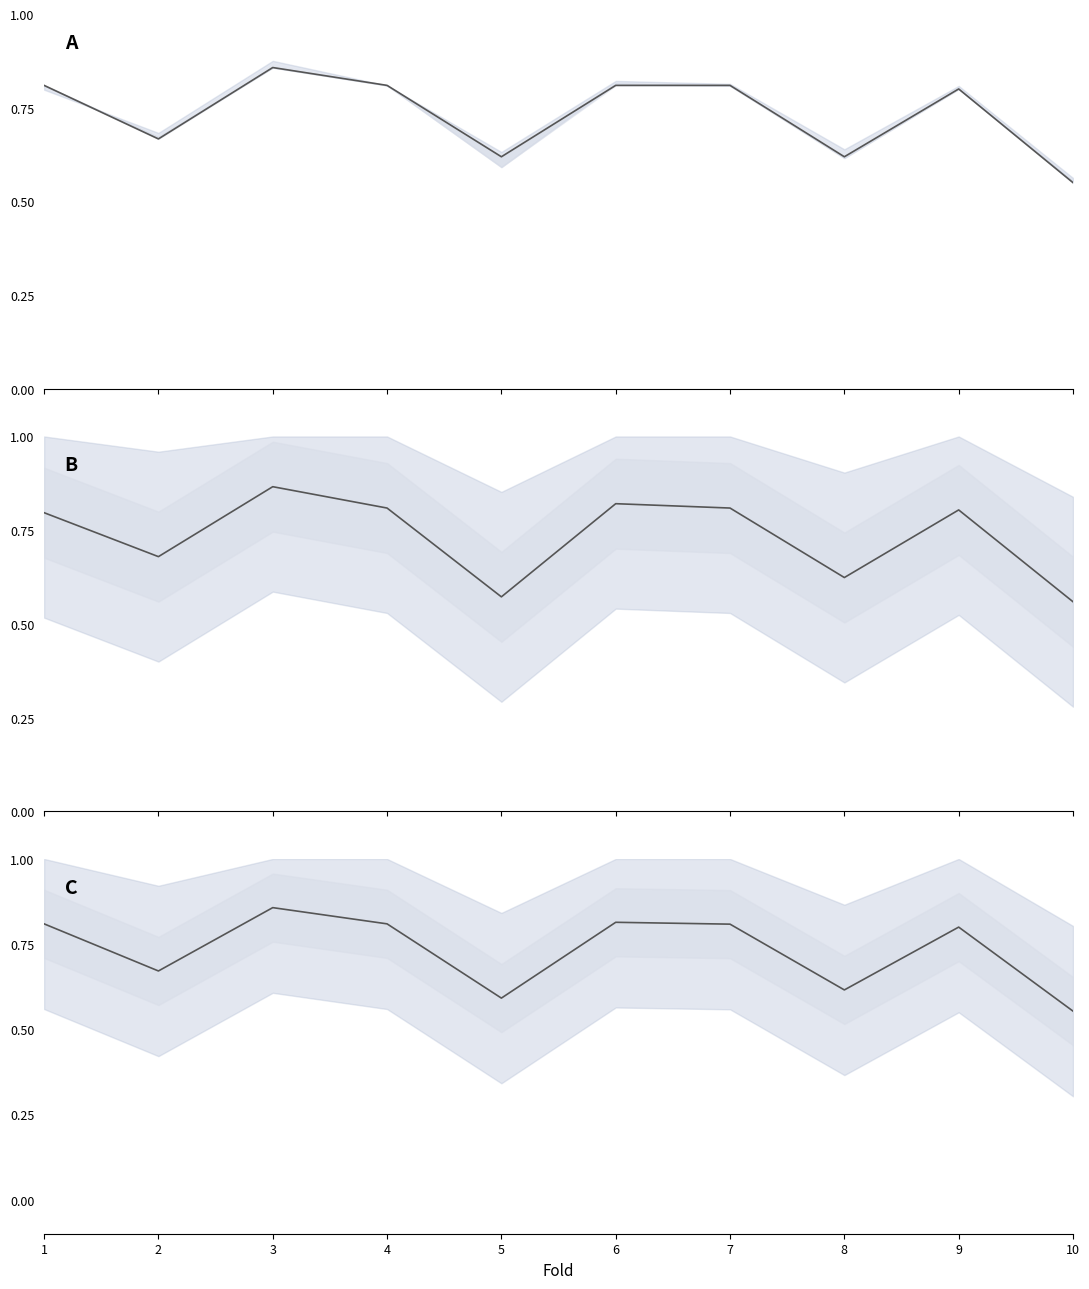

True or false: accuracy_line and g_mean intersect in this chart.

True